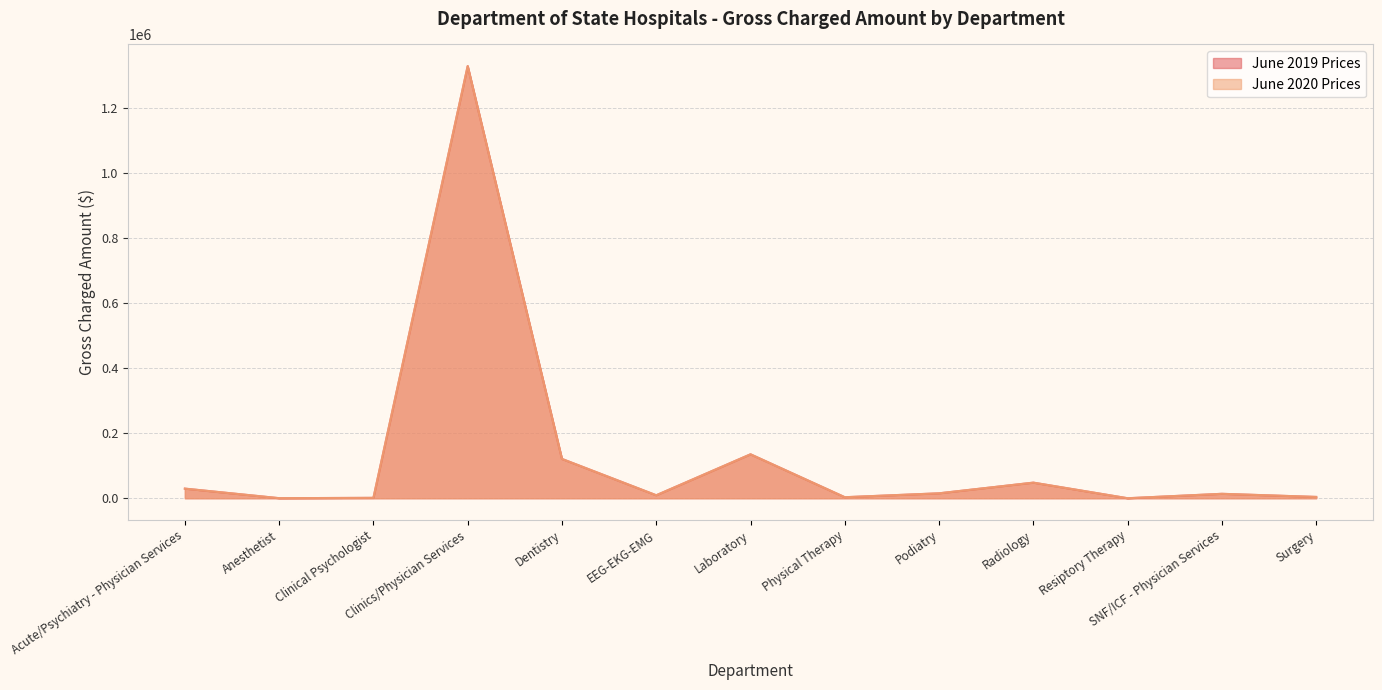

Reading left to right, what are all the values shown in this chart?

June 2019 Prices: Acute/Psychiatry - Physician Services=29554.0	Anesthetist=191.8	Clinical Psychologist=1185.9	Clinics/Physician Services=1328388.6	Dentistry=120801.1	EEG-EKG-EMG=9120.0	Laboratory=135048.2	Physical Therapy=3119.3	Podiatry=15136.6	Radiology=47952.9	Resiptory Therapy=0.0	SNF/ICF - Physician Services=13598.8	Surgery=4015.0
June 2020 Prices: Acute/Psychiatry - Physician Services=29554.0	Anesthetist=191.8	Clinical Psychologist=1185.9	Clinics/Physician Services=1328388.6	Dentistry=120801.1	EEG-EKG-EMG=9120.0	Laboratory=135048.2	Physical Therapy=3119.3	Podiatry=15136.6	Radiology=47952.9	Resiptory Therapy=0.0	SNF/ICF - Physician Services=13598.8	Surgery=4015.0